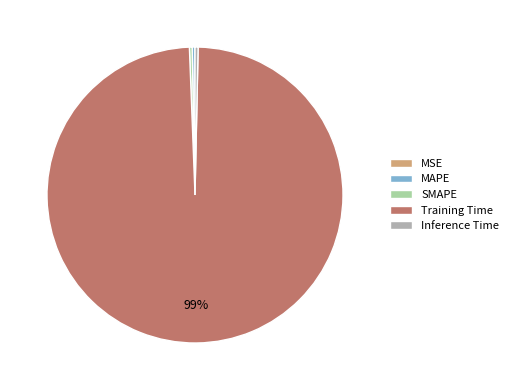

Between Training Time and MAPE, which is larger?

Training Time